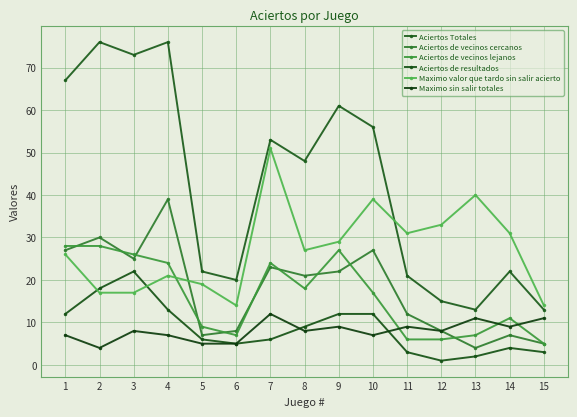

True or false: Aciertos de resultados and Aciertos de vecinos cercanos intersect in this chart.

False